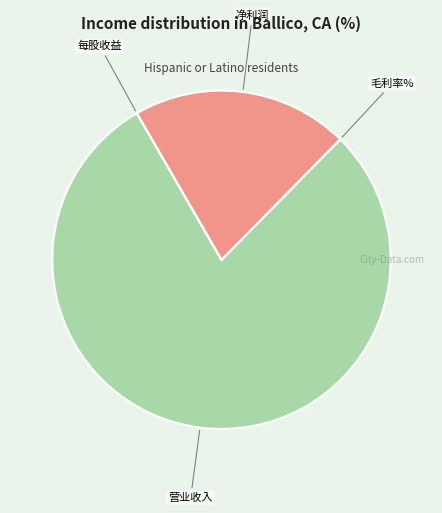

Does 营业收入 represent more than half of the total?

Yes